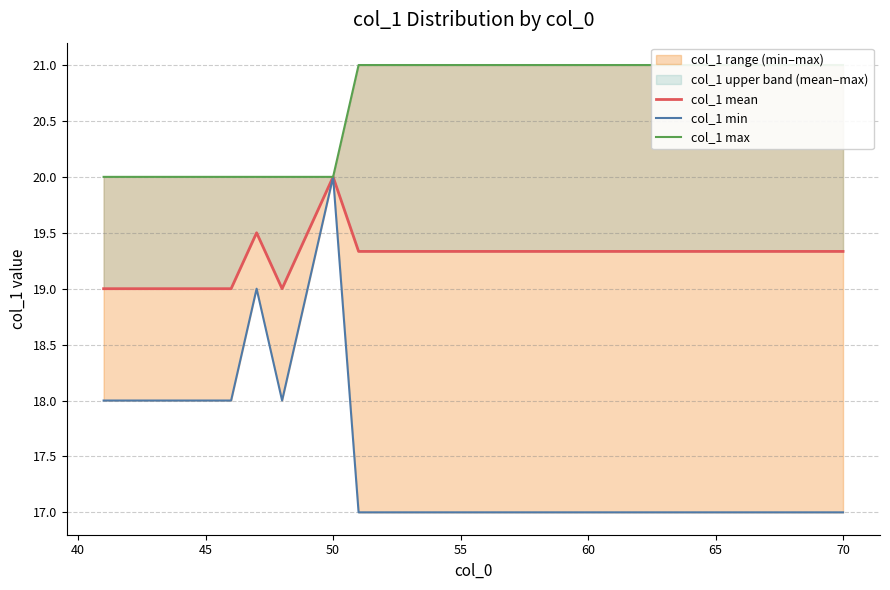

True or false: col_1 max and col_1 min cross at least once.

False